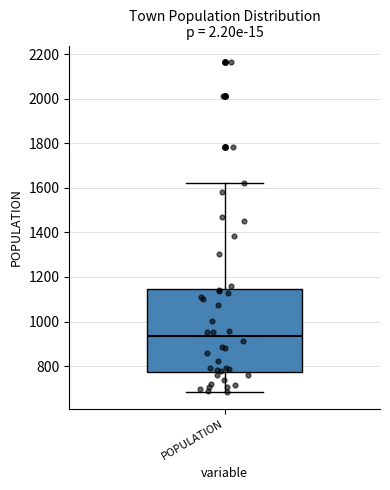

Read this box plot against the y-axis: the position of the median line, the range covered by the box, and the ends of both whiskers. The values are not printed on the chart, so give them approximately, as read against the axis.

median 940, box 780 to 1140, whiskers 680 to 1620